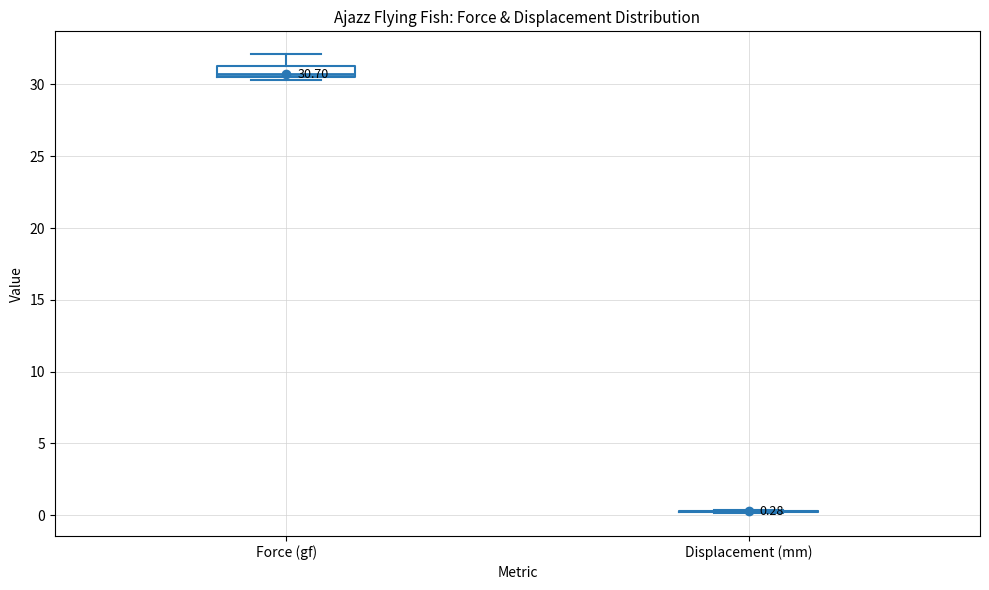

Which box is the tallest, from its lower edge to its upper edge?

Force (gf)